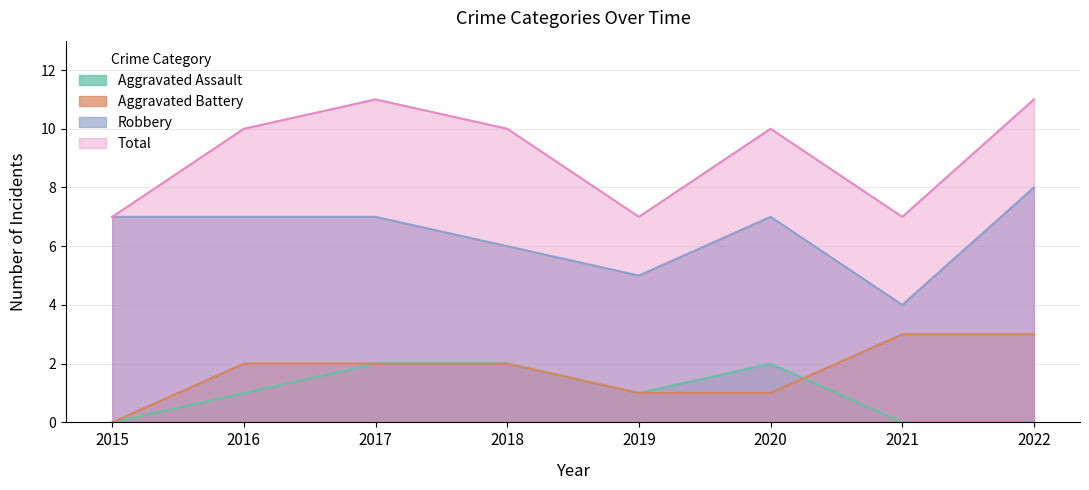

How many data points in Robbery are less than 7?

3